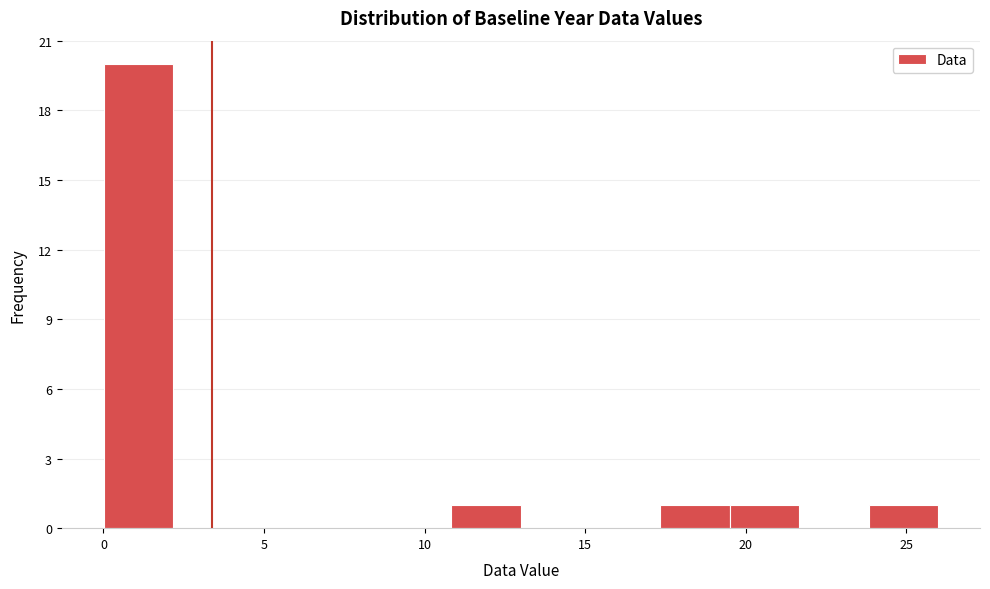

Reading left to right, list every bar in this chart as the range it spans on the x-axis followed by its height. Neither the bar edges nor the heights are printed on the chart, so give them approximately, as read against the axes.

0.0 to 2.0: 20
2.0 to 4.5: 0
4.5 to 6.5: 0
6.5 to 8.5: 0
8.5 to 11.0: 0
11.0 to 13.0: 1
13.0 to 15.0: 0
15.0 to 17.5: 0
17.5 to 19.5: 1
19.5 to 21.5: 1
21.5 to 24.0: 0
24.0 to 26.0: 1